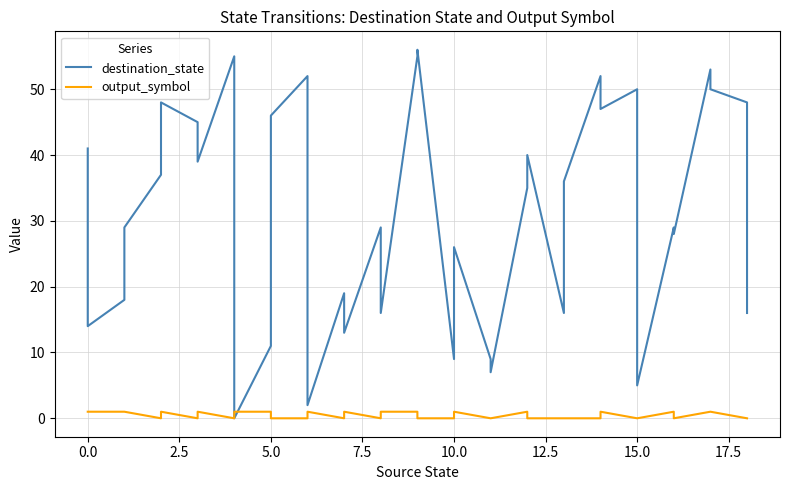

Count the number of data series in this chart.

2